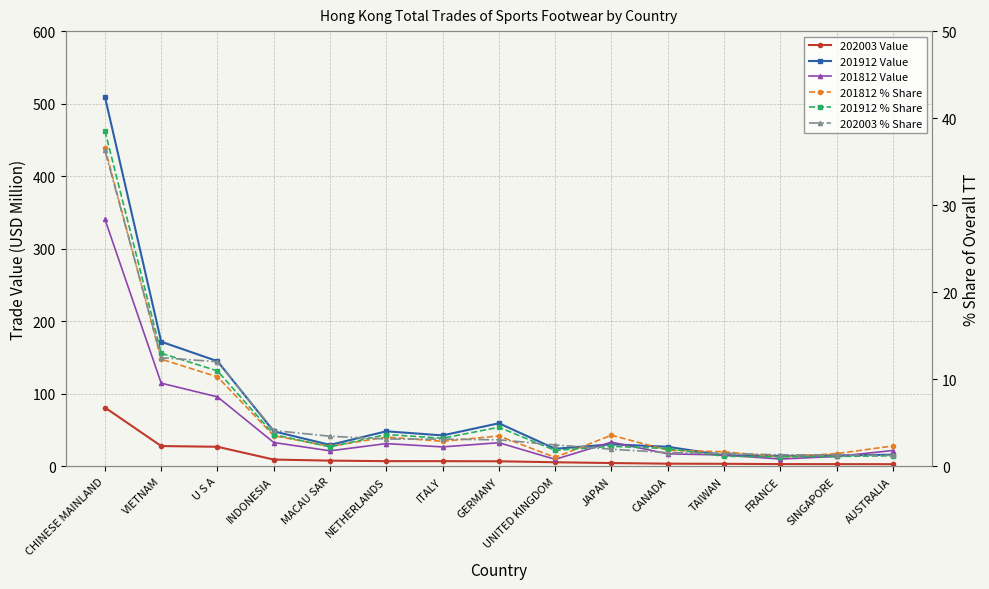

The value of 201912 Value at CHINESE MAINLAND is 784.0. True or false?

False